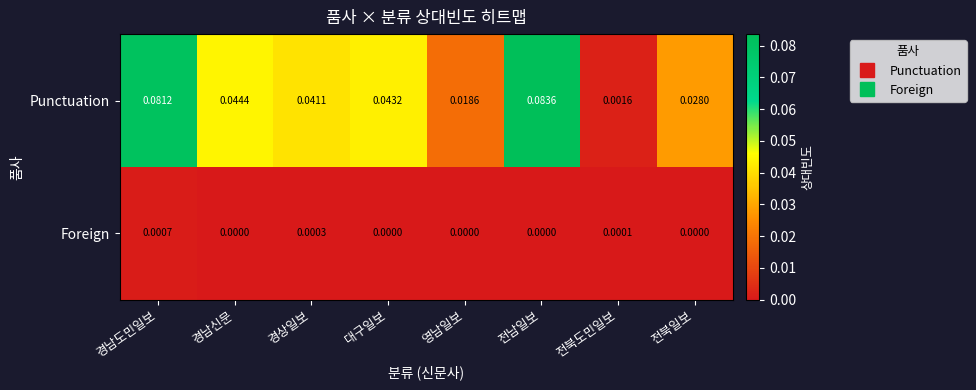

List the labels in order of Punctuation value, smallest first.

전북도민일보, 영남일보, 전북일보, 경상일보, 대구일보, 경남신문, 경남도민일보, 전남일보